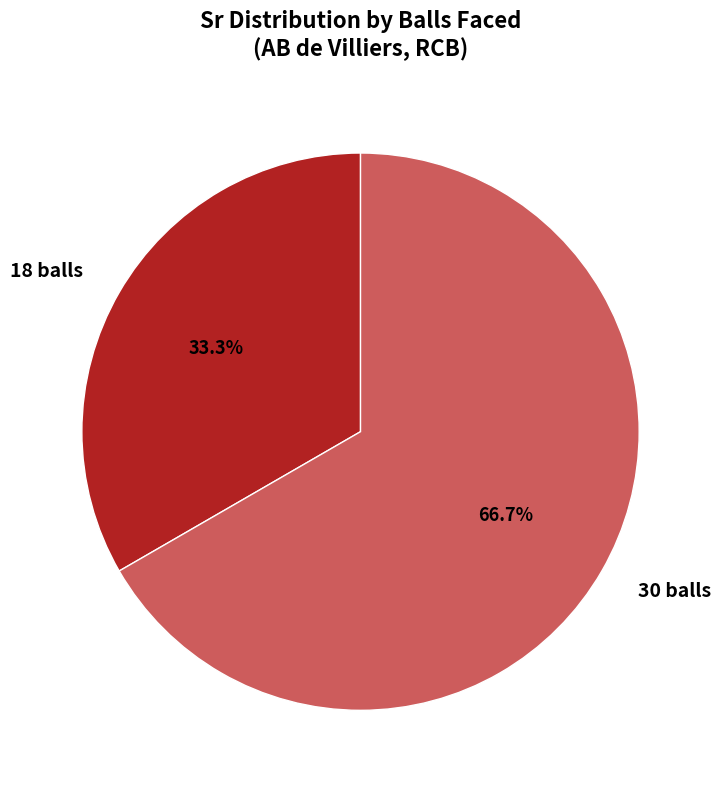

To the nearest percent, what percentage of the pie is 30 balls?

67%